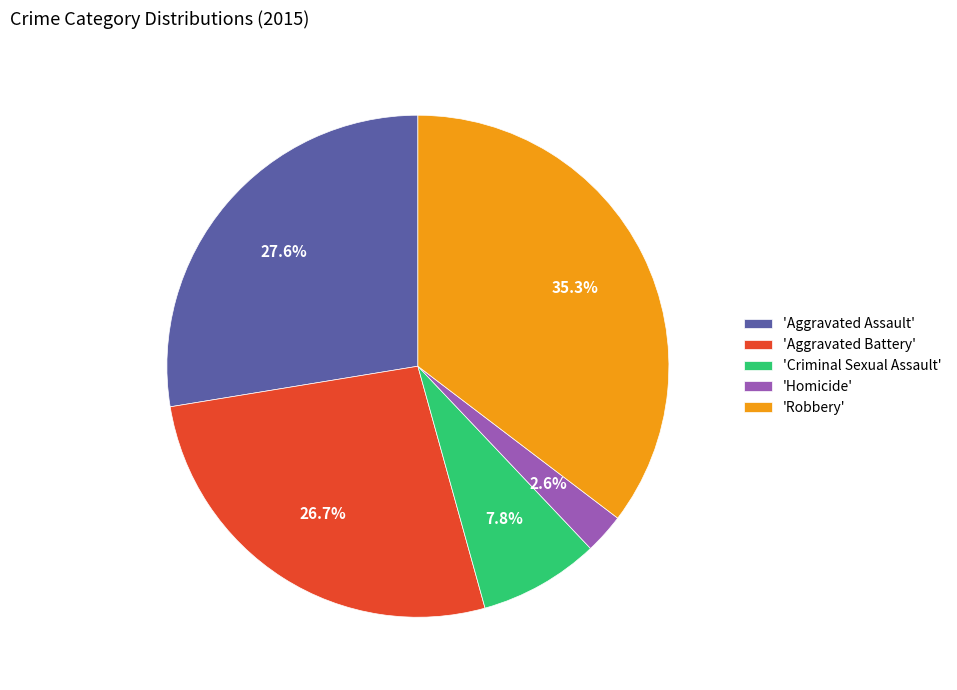

Rank the categories by value from lowest to highest.

'Homicide', 'Criminal Sexual Assault', 'Aggravated Battery', 'Aggravated Assault', 'Robbery'